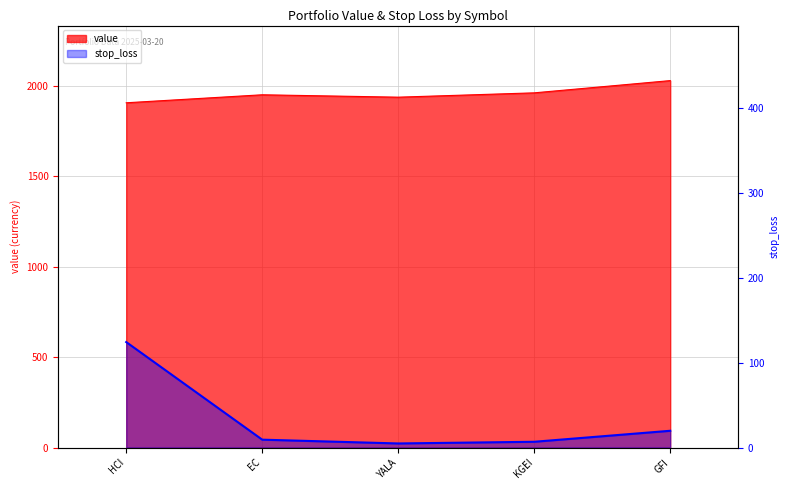

Is it true that stop_loss equals 41.1 at HCI?

False